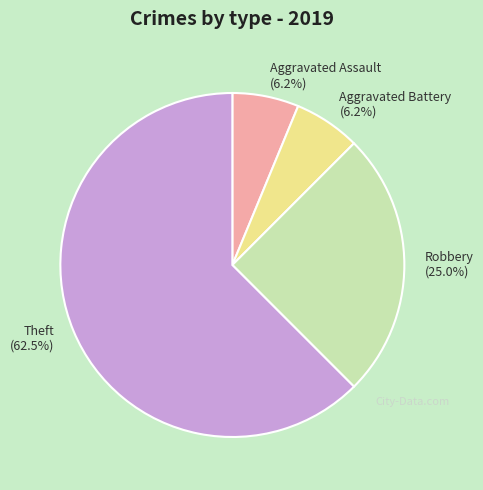

How many slices are in this pie chart?

4